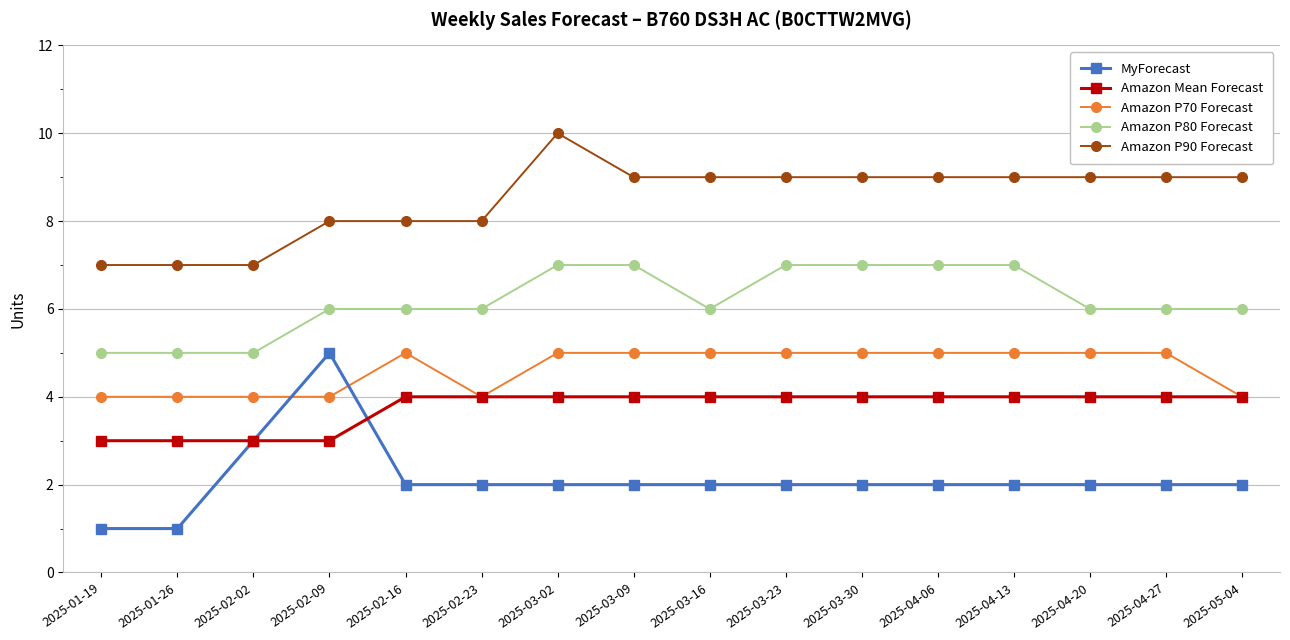

What is the difference between the highest and lowest values at 2025-02-09?

5